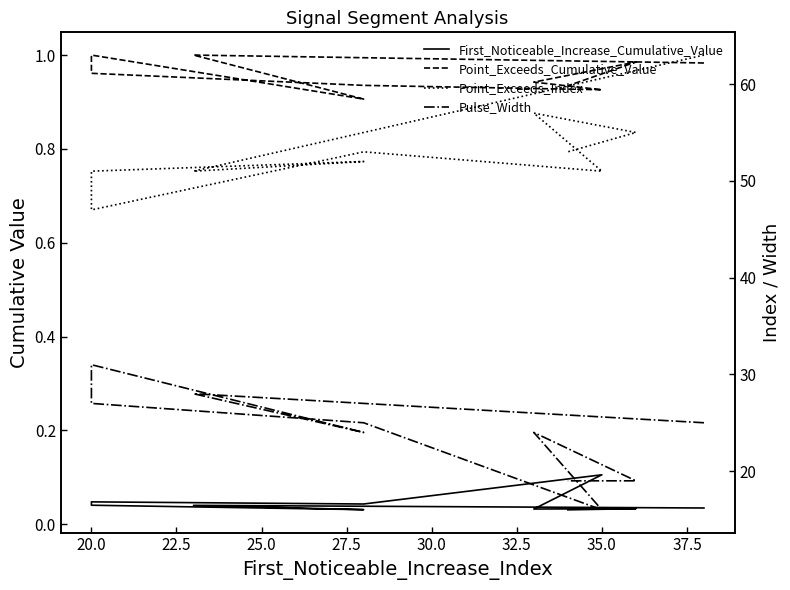

How many interior local peaks does the Pulse_Width series have?

3